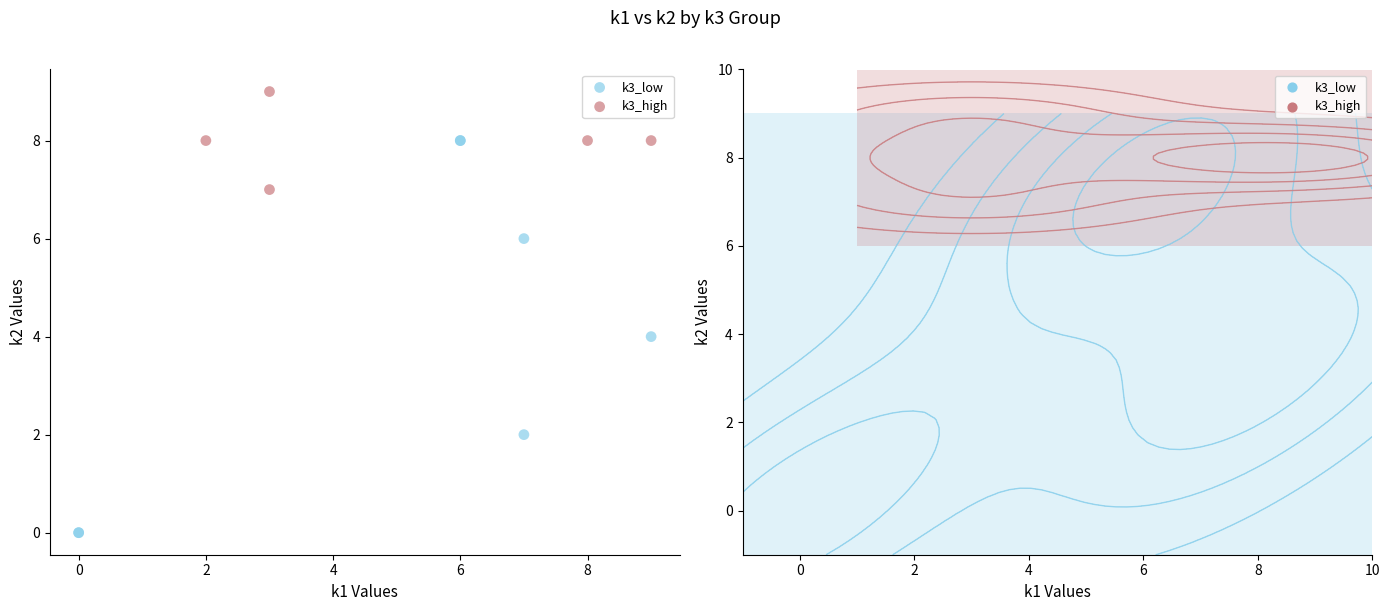

Which series reaches the minimum Y coordinate?

k3_low